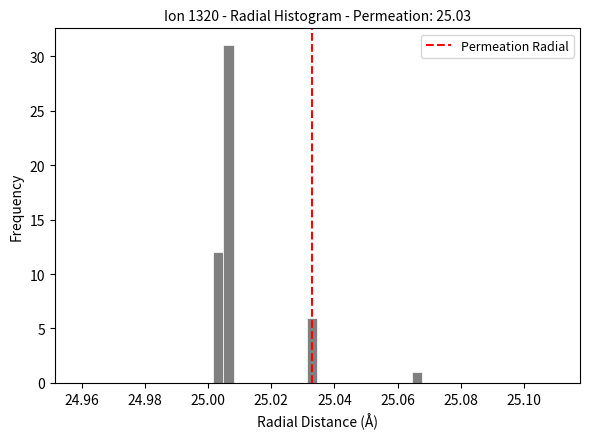

Read against the x-axis, roughly where is the centre of the tallest bar?

25.006